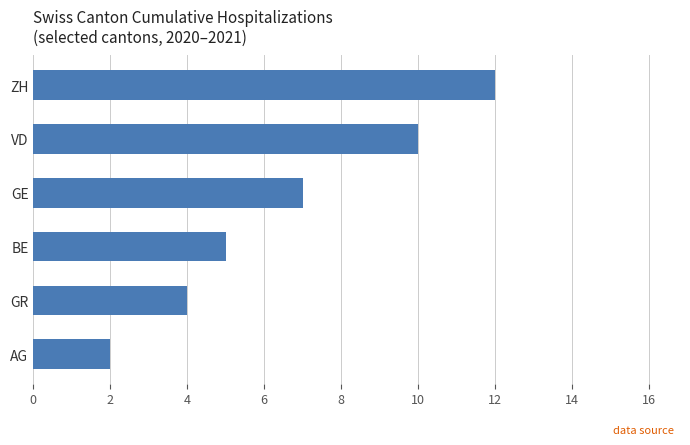

List the labels in order of value, largest first.

ZH, VD, GE, BE, GR, AG